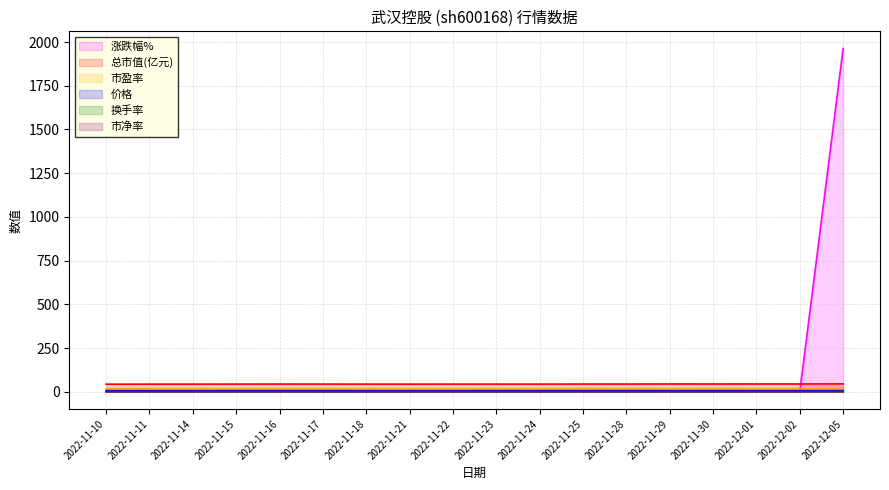

Rank the categories by 价格 value from highest to lowest.

2022-12-05, 2022-11-29, 2022-12-01, 2022-12-02, 2022-11-30, 2022-11-25, 2022-11-16, 2022-11-28, 2022-11-17, 2022-11-15, 2022-11-23, 2022-11-22, 2022-11-24, 2022-11-18, 2022-11-14, 2022-11-21, 2022-11-11, 2022-11-10